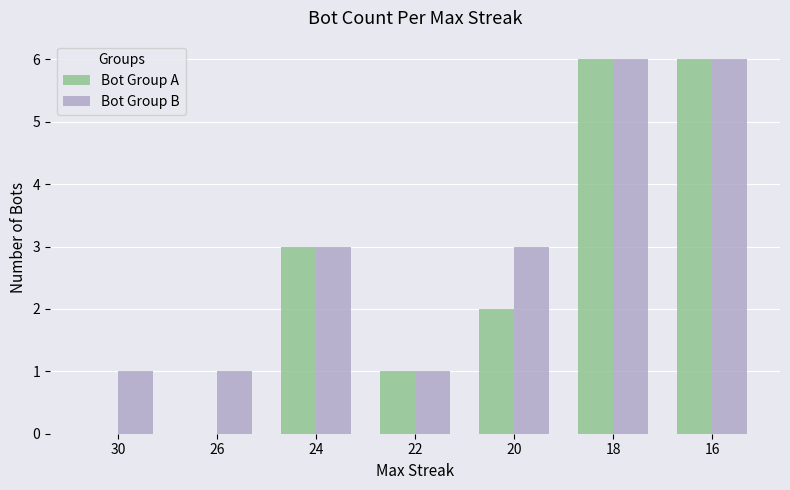

Reading left to right, transcribe all the data shown in this chart.

Bot Group A: 30=0	26=0	24=3	22=1	20=2	18=6	16=6
Bot Group B: 30=1	26=1	24=3	22=1	20=3	18=6	16=6